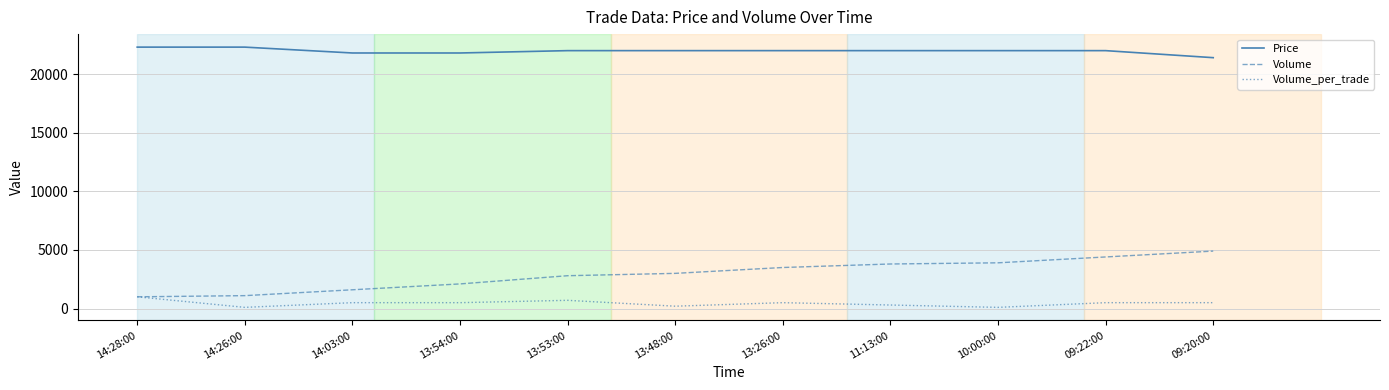

True or false: Price and Volume_per_trade cross at least once.

False